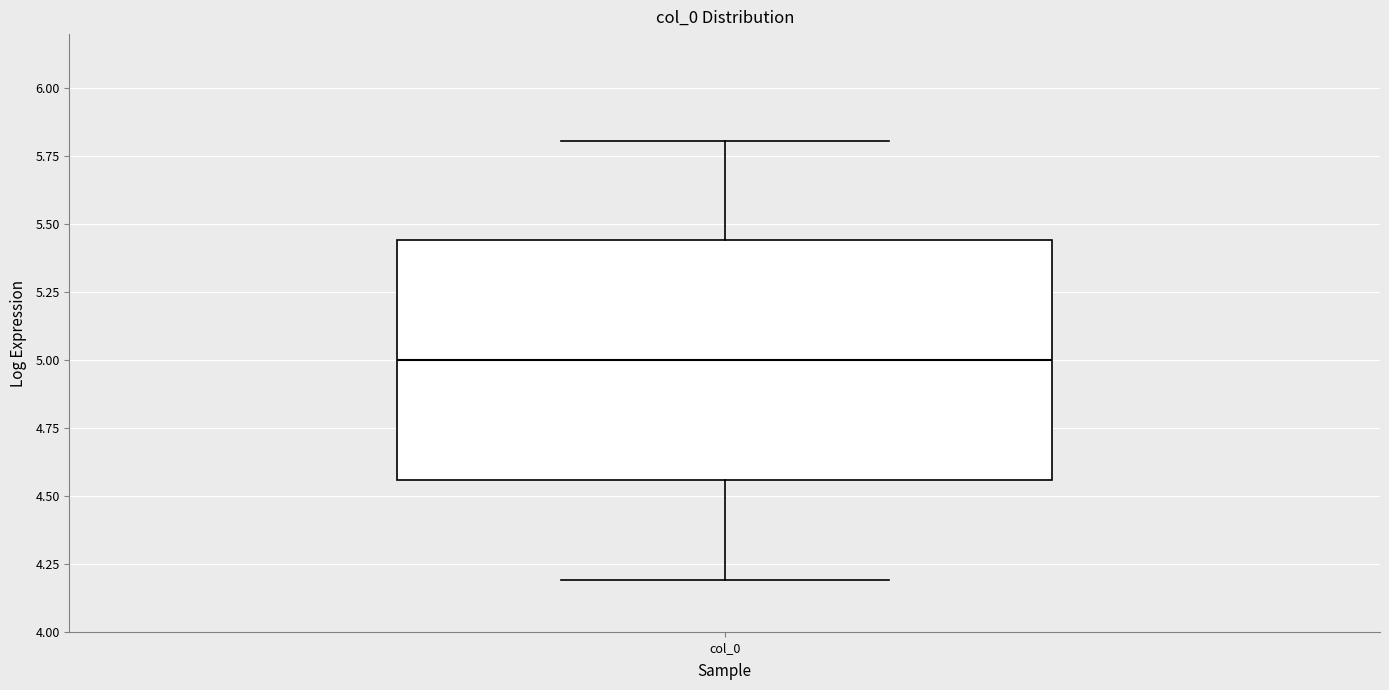

Transcribe this box plot: give where the median line is, the range the box spans, and where the two whiskers end, as read against the y-axis. The values are not printed on the chart, so give them approximately, as read against the axis.

median 5.00, box 4.55 to 5.45, whiskers 4.20 to 5.80